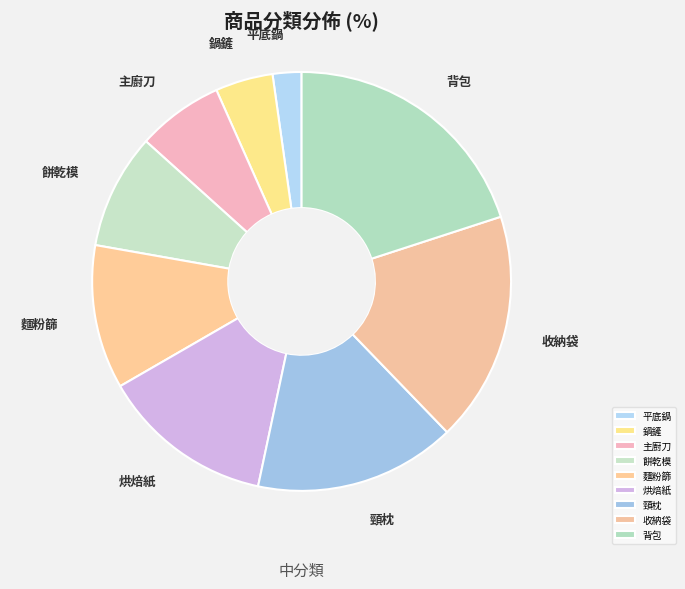

True or false: 餅乾模 accounts for 18% of the total.

False